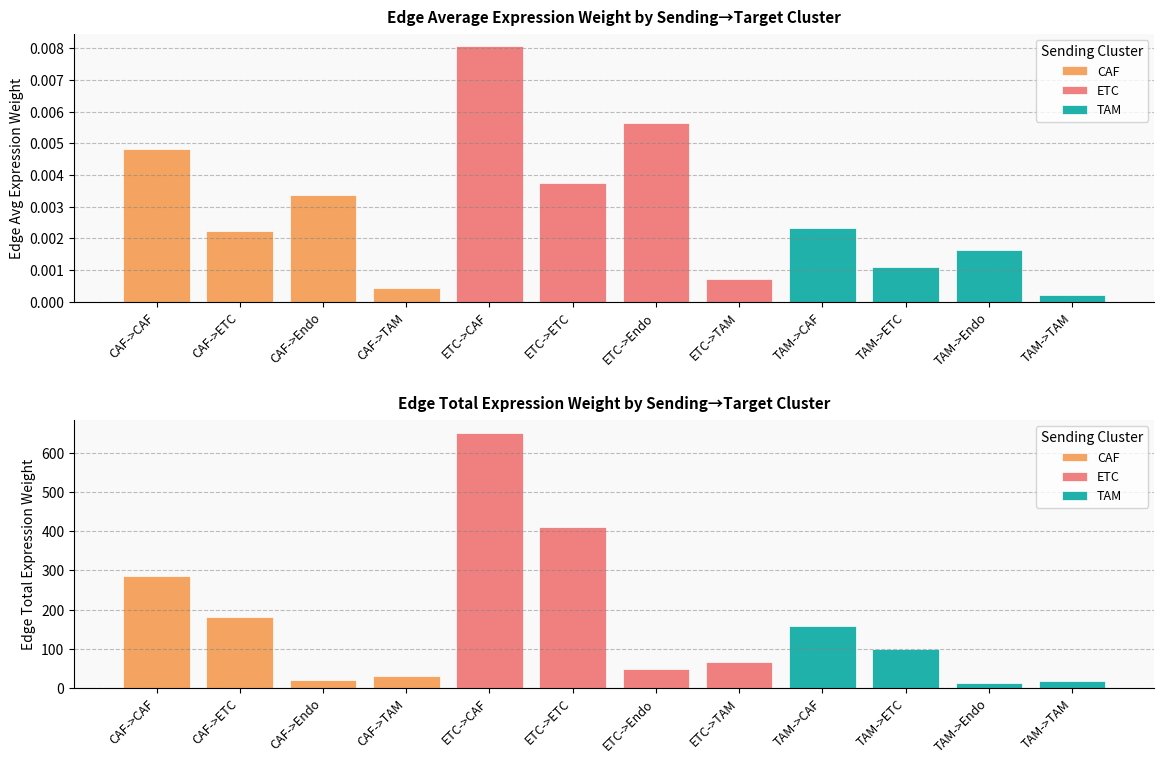

Reading right to left, transcribe all the data shown in this chart.

CAF: 29.4	20.6	181.0	286.4
ETC: 66.9	46.8	412.3	652.6
TAM: 16.3	11.4	100.3	158.8